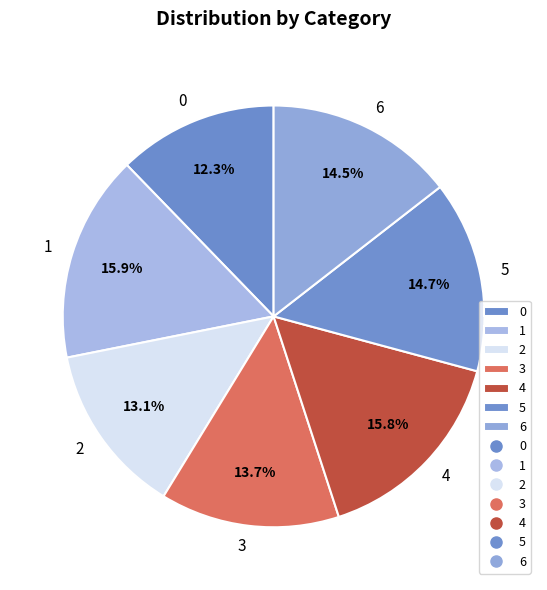

Count the number of slices in the pie.

7